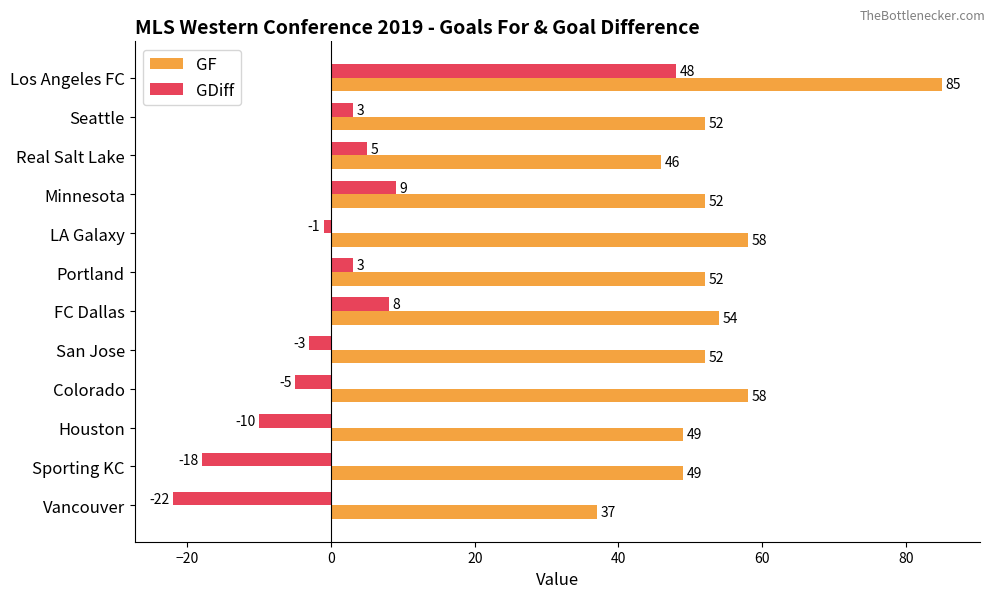

What is the difference between the maximum and minimum values in the GDiff series?

70